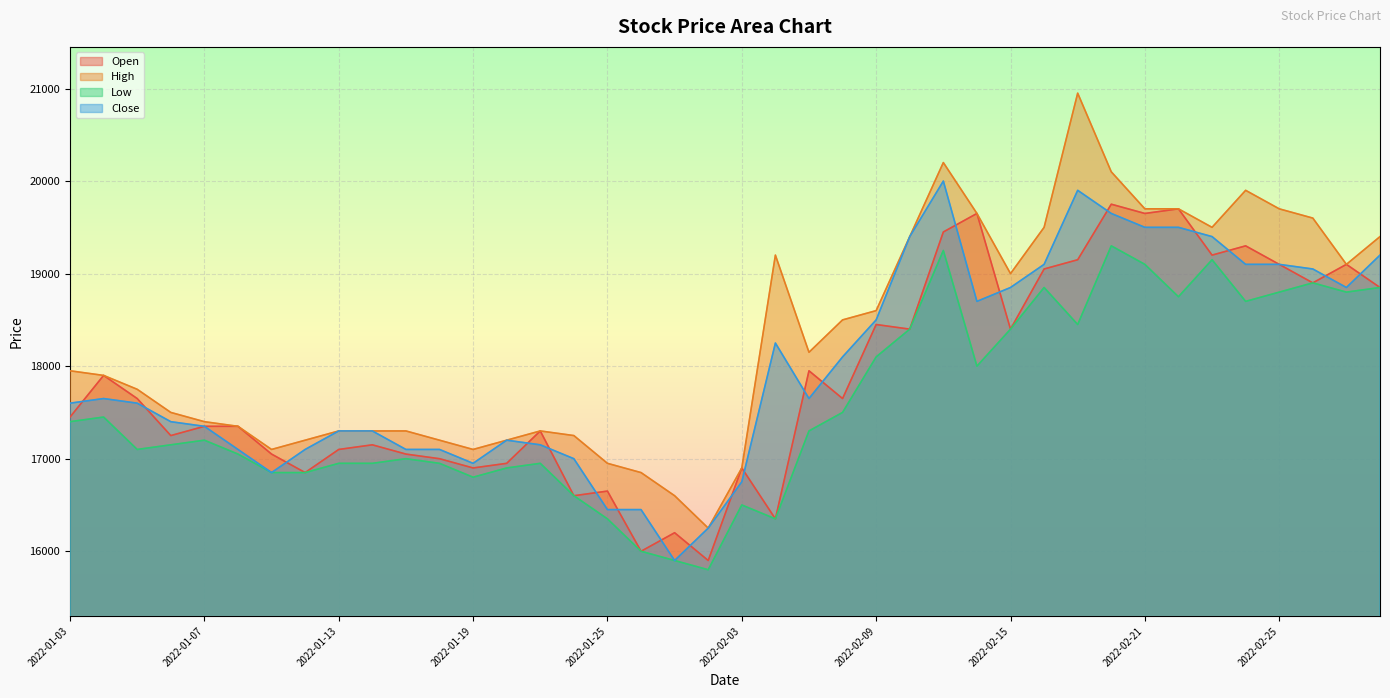

What is the average value of the Low series?

17591